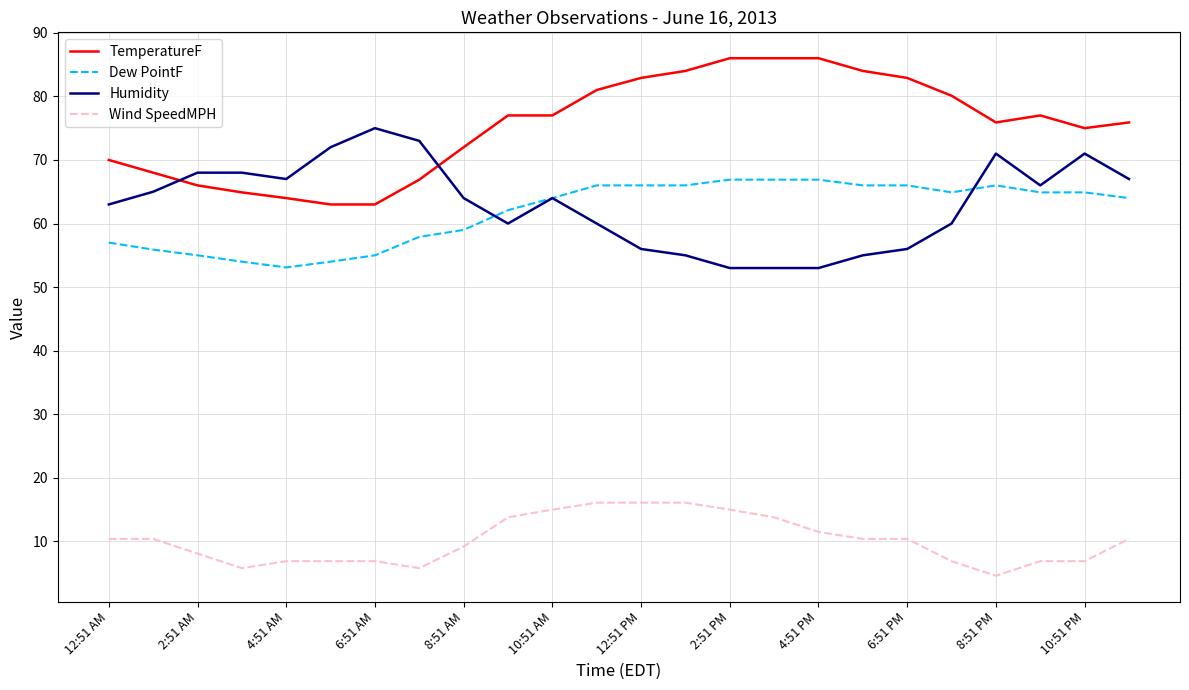

After their last crossing, which series has the higher values: Humidity or TemperatureF?

TemperatureF